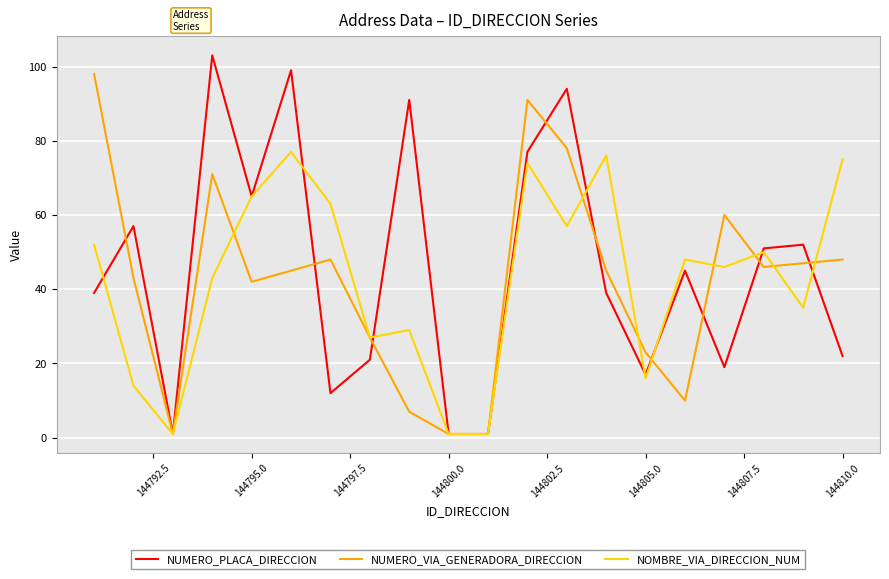

What are all the series names shown in the legend?

NUMERO_PLACA_DIRECCION, NUMERO_VIA_GENERADORA_DIRECCION, NOMBRE_VIA_DIRECCION_NUM